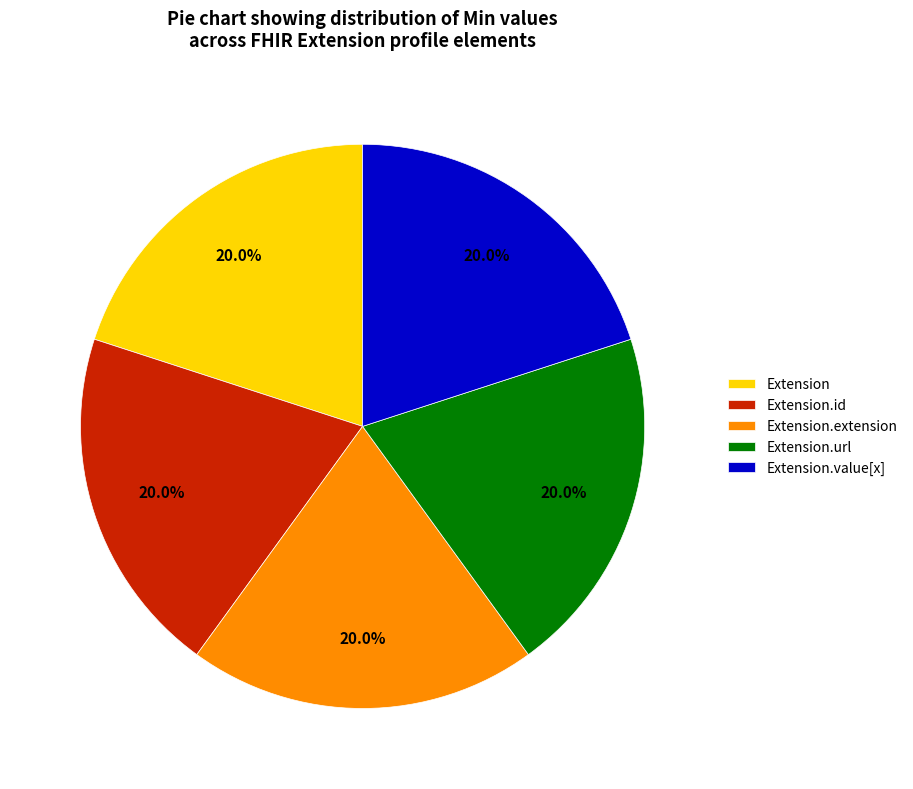

What portion of the pie excludes Extension.id?

80.0%